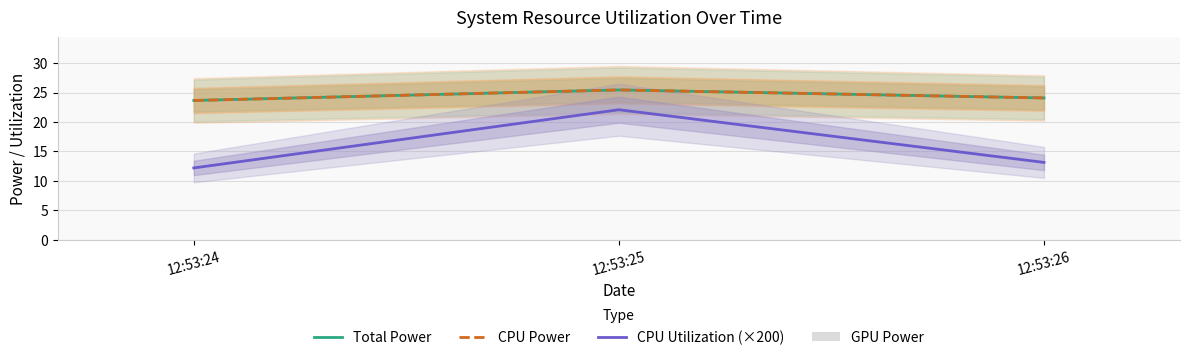

How many bars are there in each group?

4